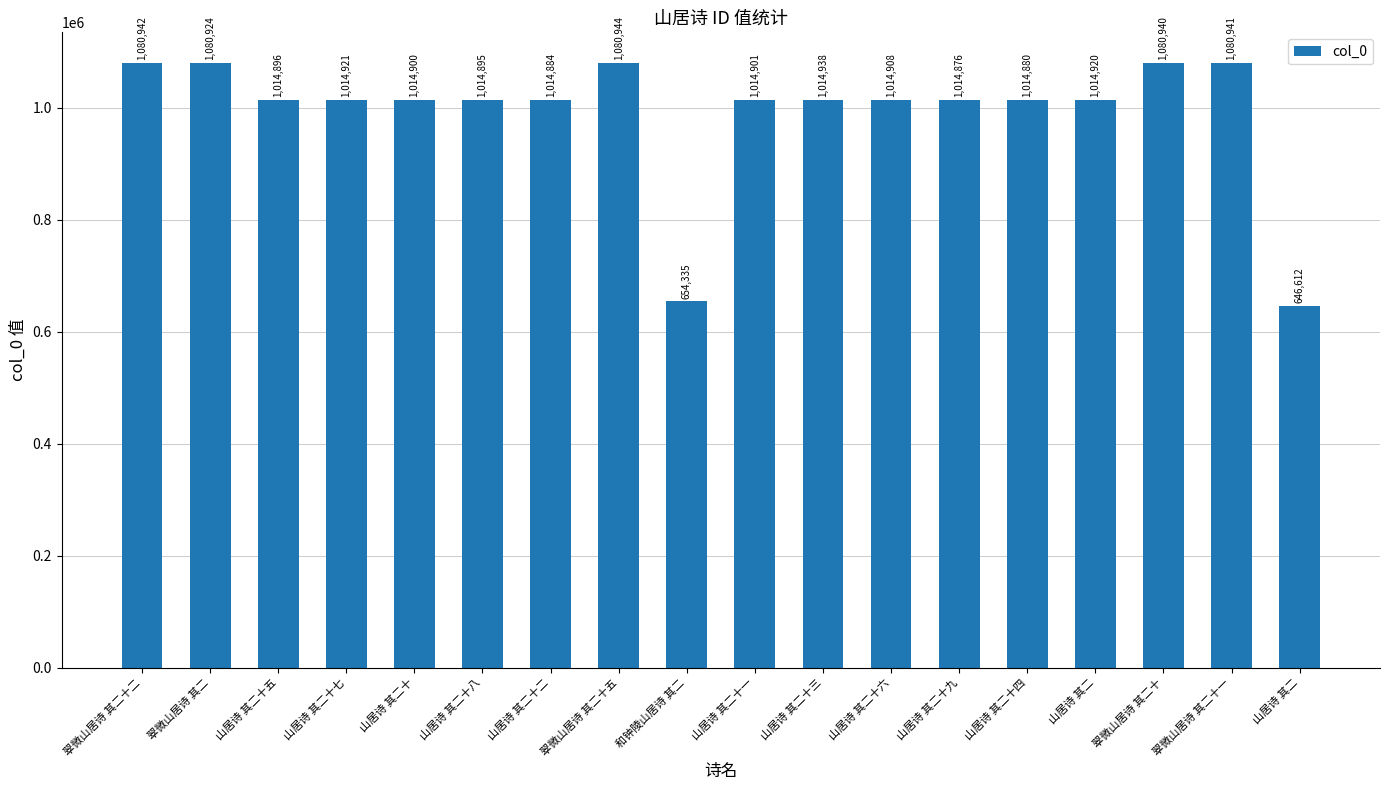

How many data points are less than 1014908?

9